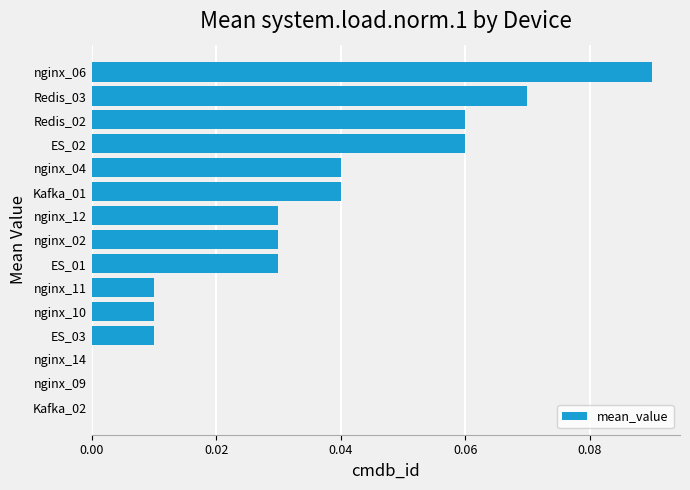

What is the change in value from nginx_14 to nginx_06?

+0.1